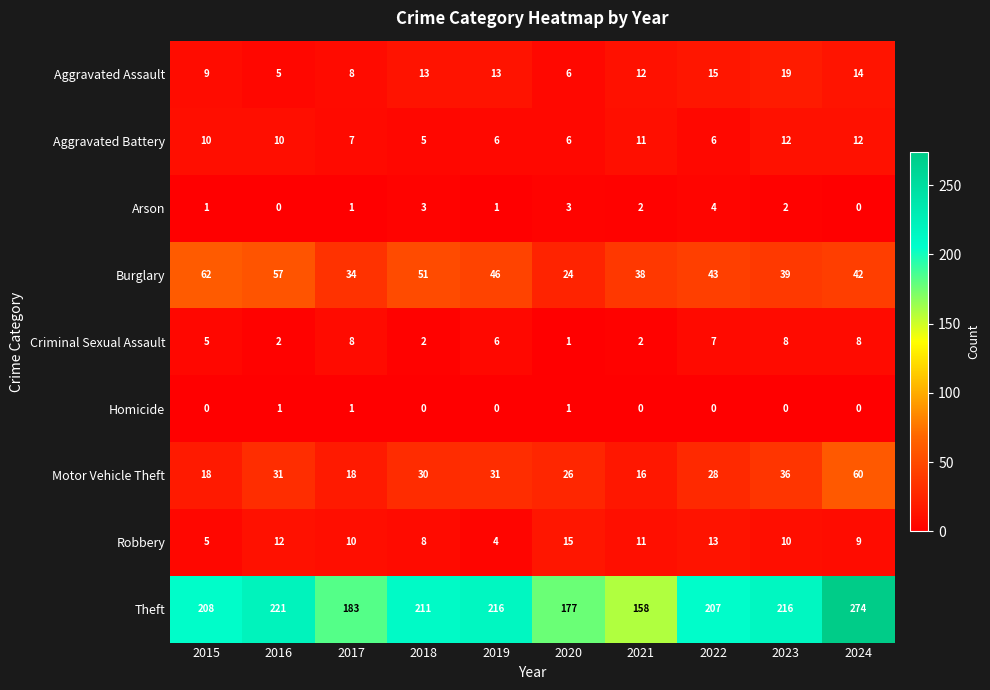

Which series has the largest total across all categories?

Theft